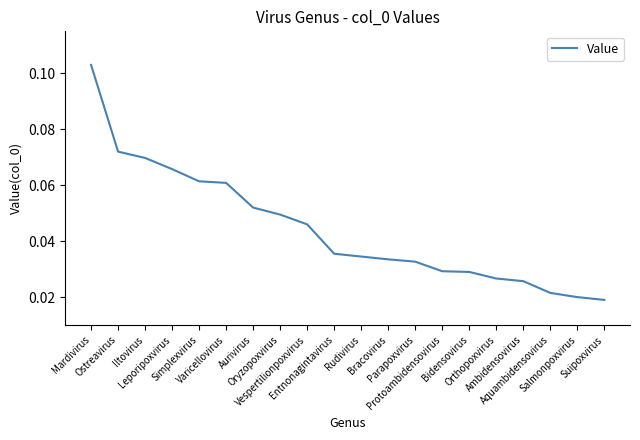

Does the chart display data point markers on the line(s)?

No